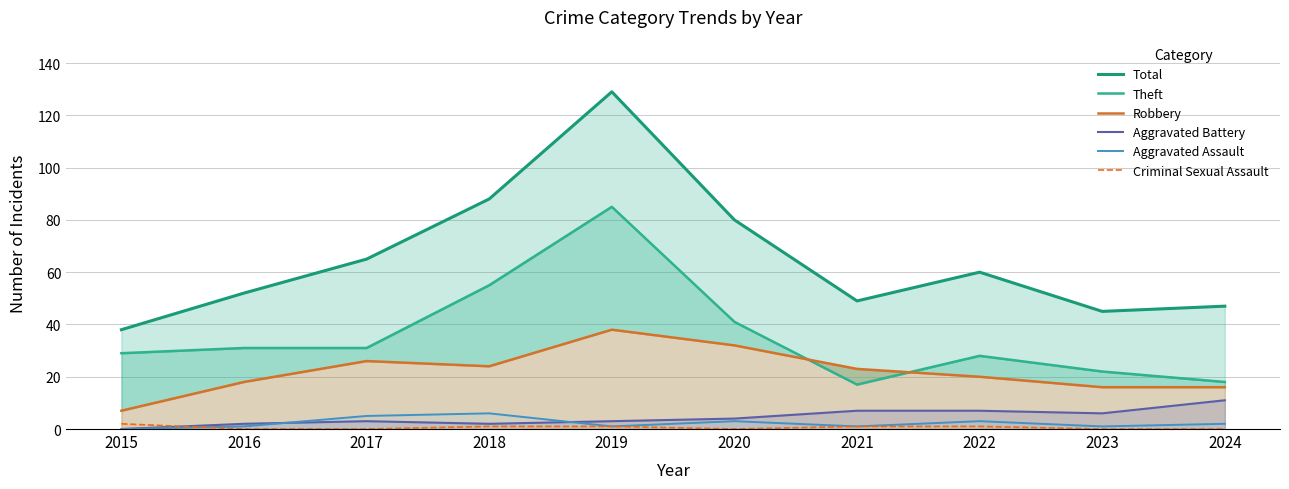

List the labels in order of Total value, largest first.

2019, 2018, 2020, 2017, 2022, 2016, 2021, 2024, 2023, 2015